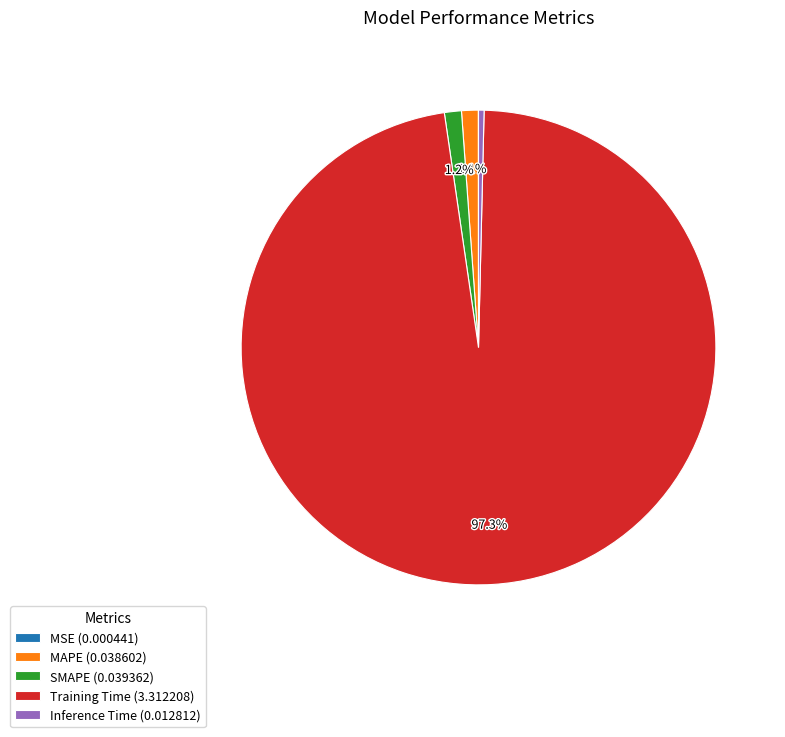

What percentage is NOT represented by Training Time (3.312208)?

2.7%